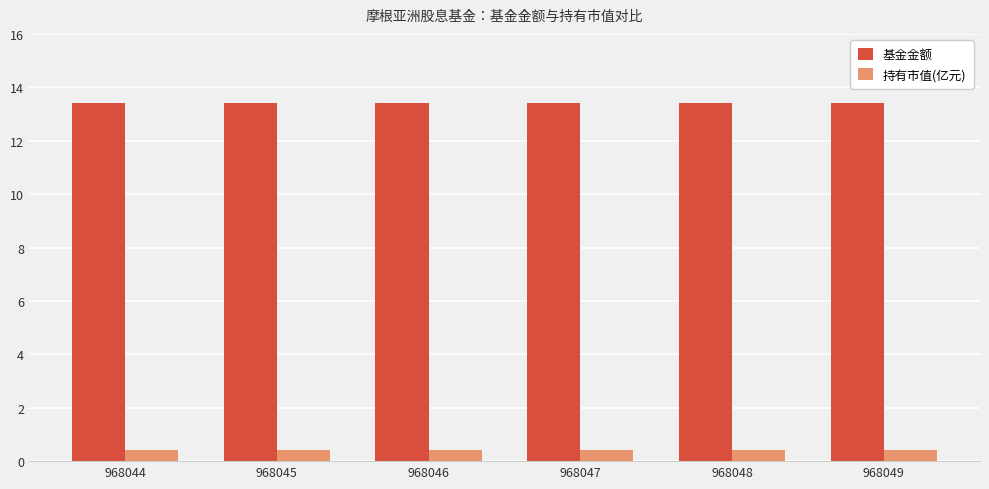

Reading left to right, extract all data points from this chart.

基金金额: 968044=13.4	968045=13.4	968046=13.4	968047=13.4	968048=13.4	968049=13.4
持有市值(亿元): 968044=0.4	968045=0.4	968046=0.4	968047=0.4	968048=0.4	968049=0.4